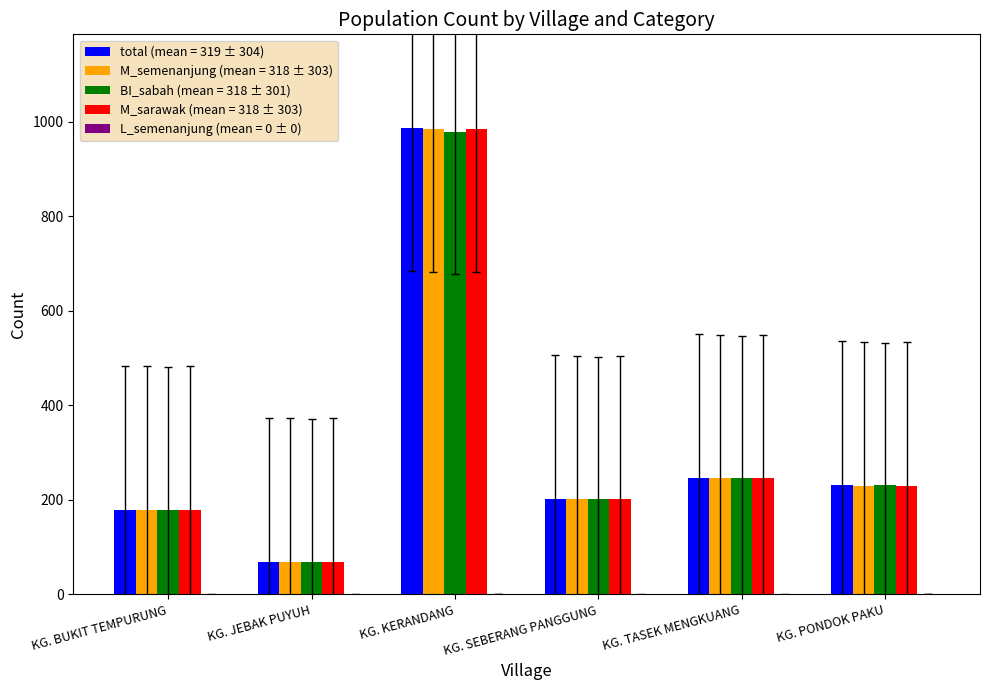

What is the total value across all series at KG. BUKIT TEMPURUNG?

716